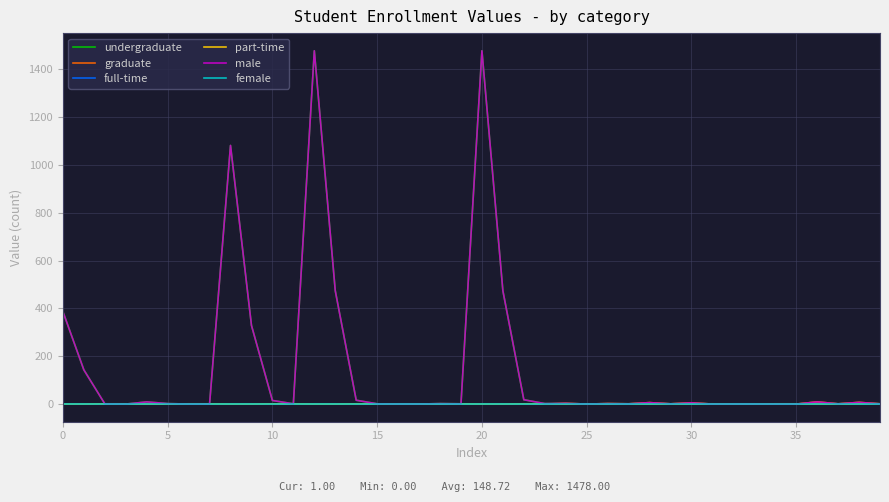

Does the chart display data point markers on the line(s)?

No